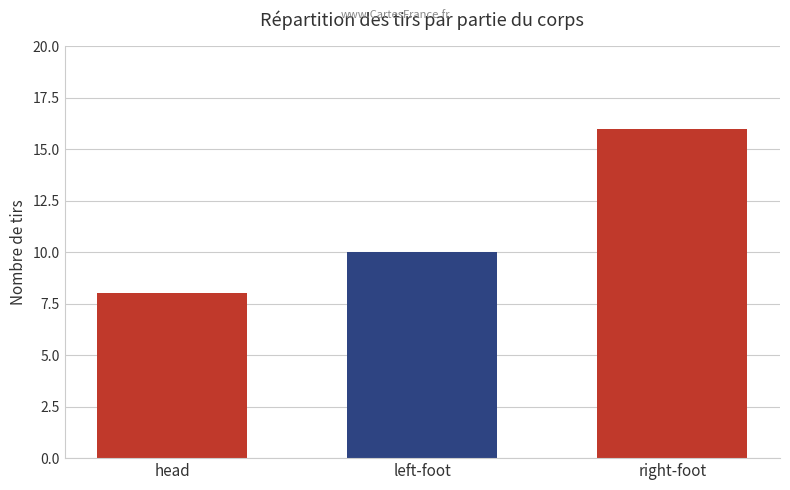

How many bars are there in each group?

3